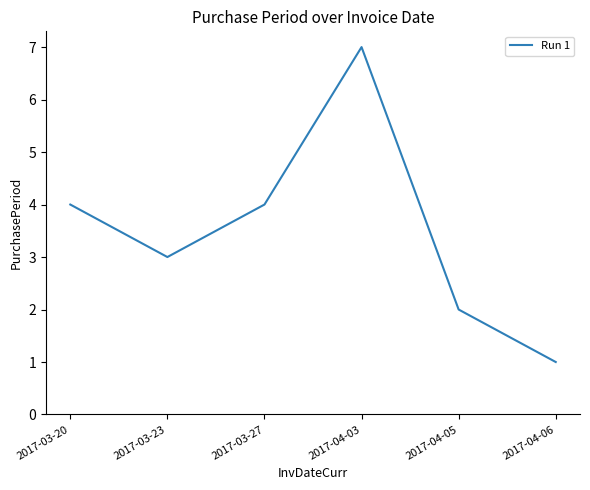

The value at 2017-04-06 is 1. True or false?

True